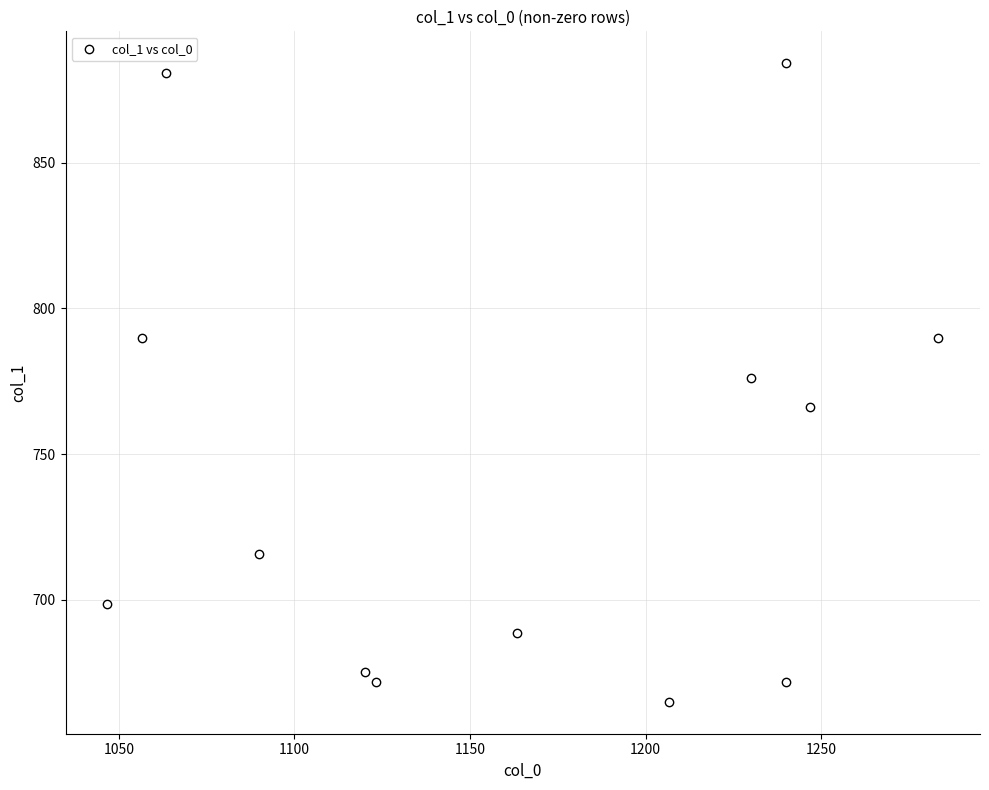

What is the range of Y values (max minus min)?

219.4